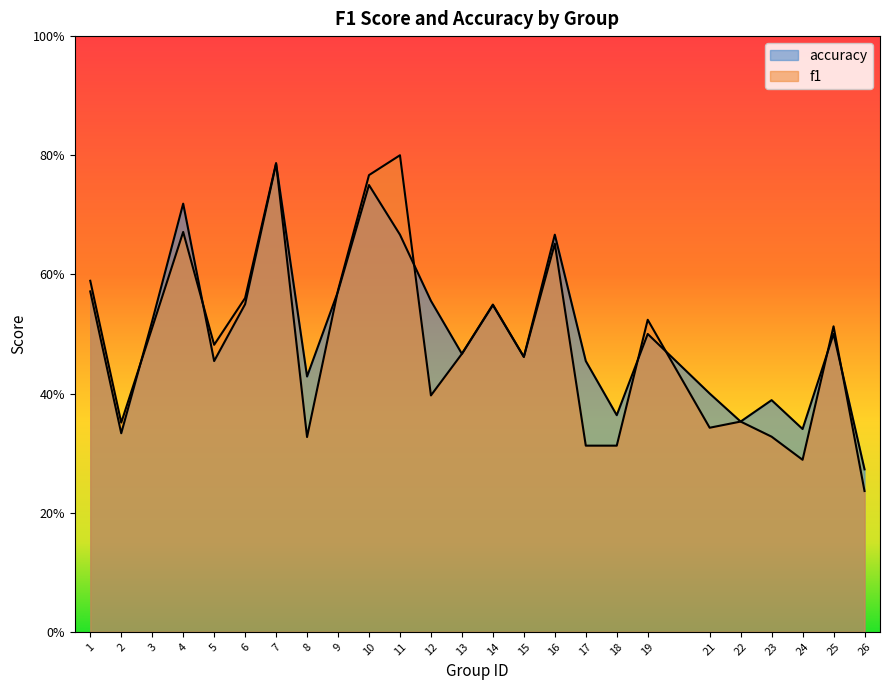

At 7, list the series in order from largest to smallest.

f1, accuracy